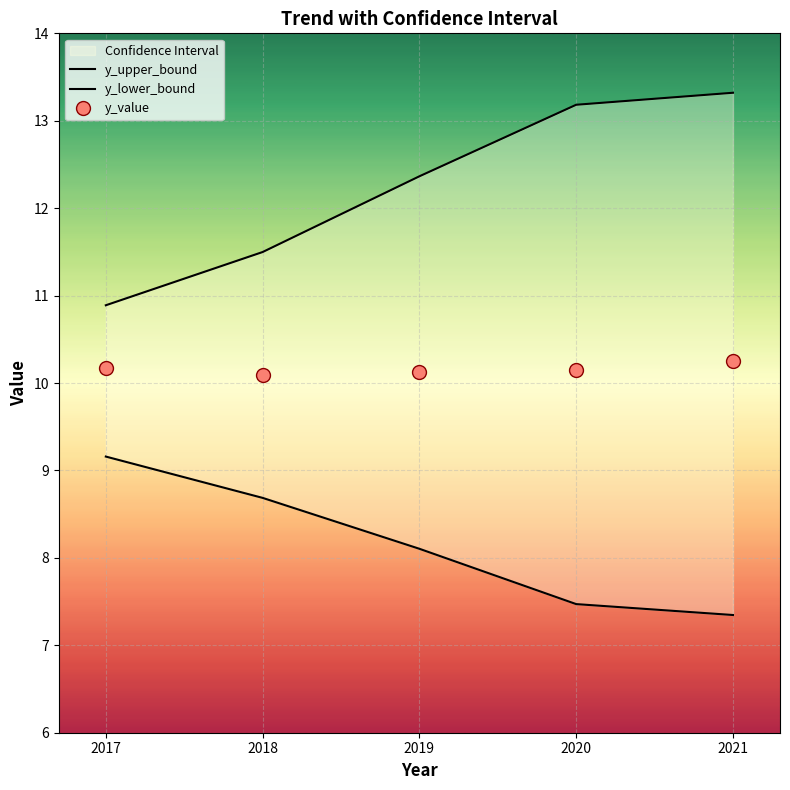

What is the average value of the y_value series?

10.2